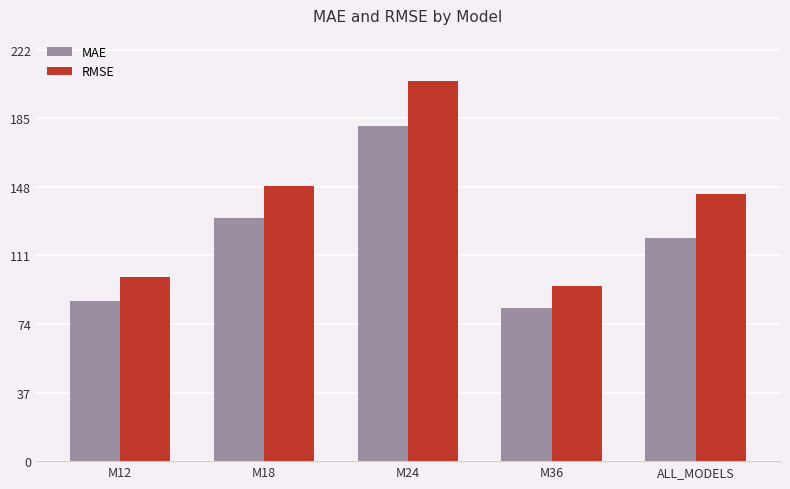

Is it true that MAE equals 163.5 at ALL_MODELS?

False